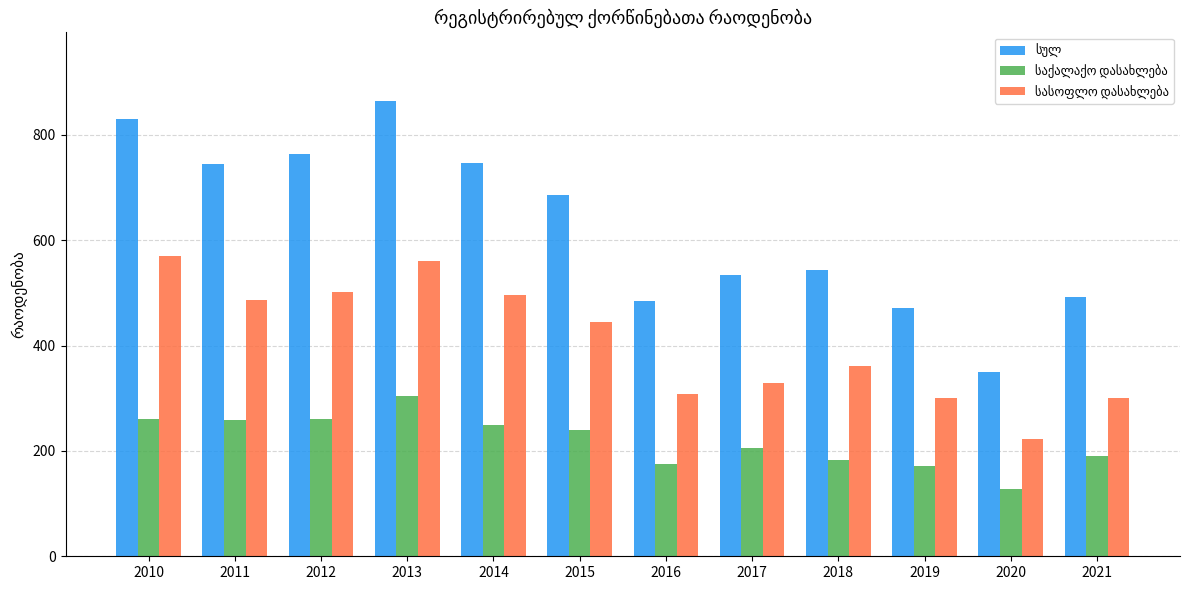

What is the total value across all series at 2020?

700